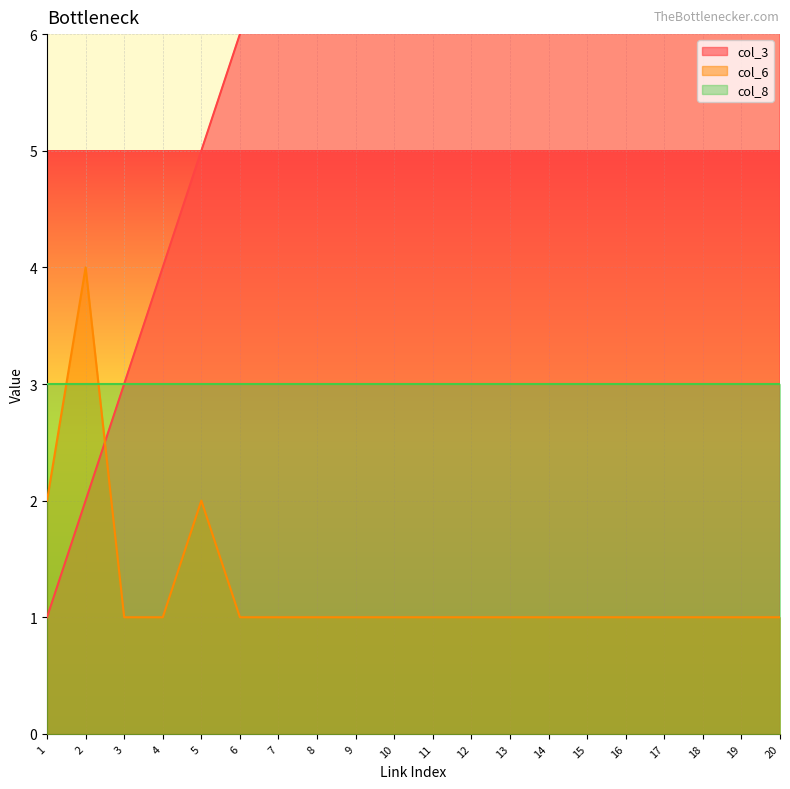

Where does the col_3 series first go above 11?

12